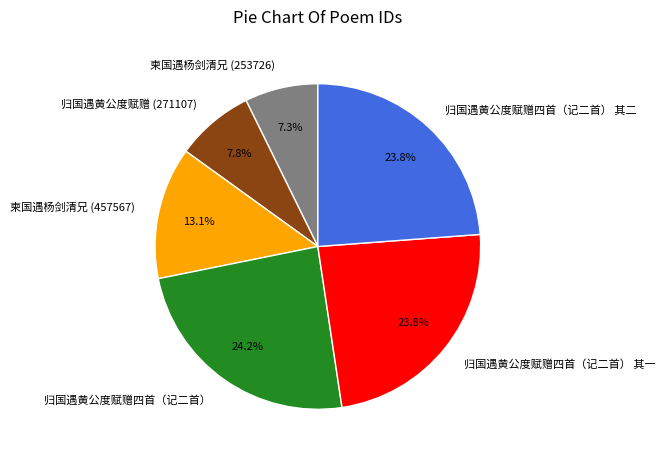

Combined, do 归国遇黄公度赋赠四首（记二首） and 归国遇黄公度赋赠 (271107) account for over 50%?

No